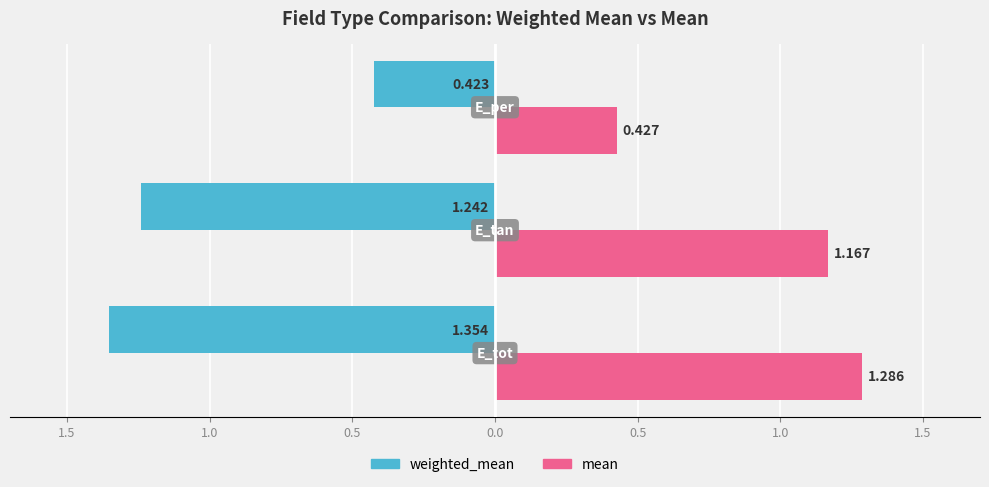

What are all the series names shown in the legend?

weighted_mean, mean